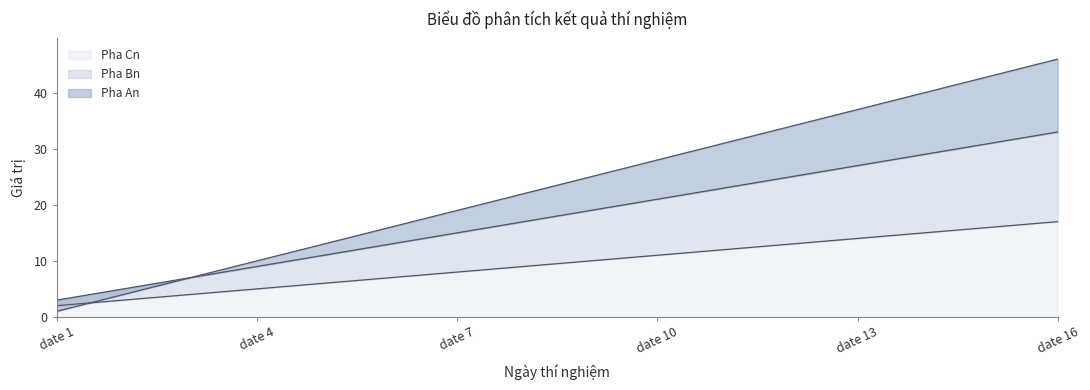

Which category has the highest value in the Pha An series?

date 16